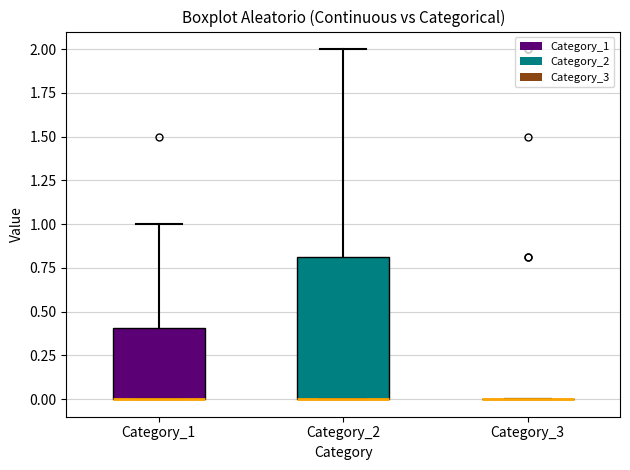

Reading left to right, read every box against the y-axis: the position of its median line, the range the box covers, and the ends of its whiskers. The values are not printed on the chart, so give them approximately, as read against the axis.

Category_1: median 0.0 (drawn on the box's lower edge), box 0.0 to 0.4, whiskers 0.0 to 1.0
Category_2: median 0.0 (drawn on the box's lower edge), box 0.0 to 0.8, whiskers 0.0 to 2.0
Category_3: box collapsed to a line at 0.0, whiskers 0.0 to 0.0